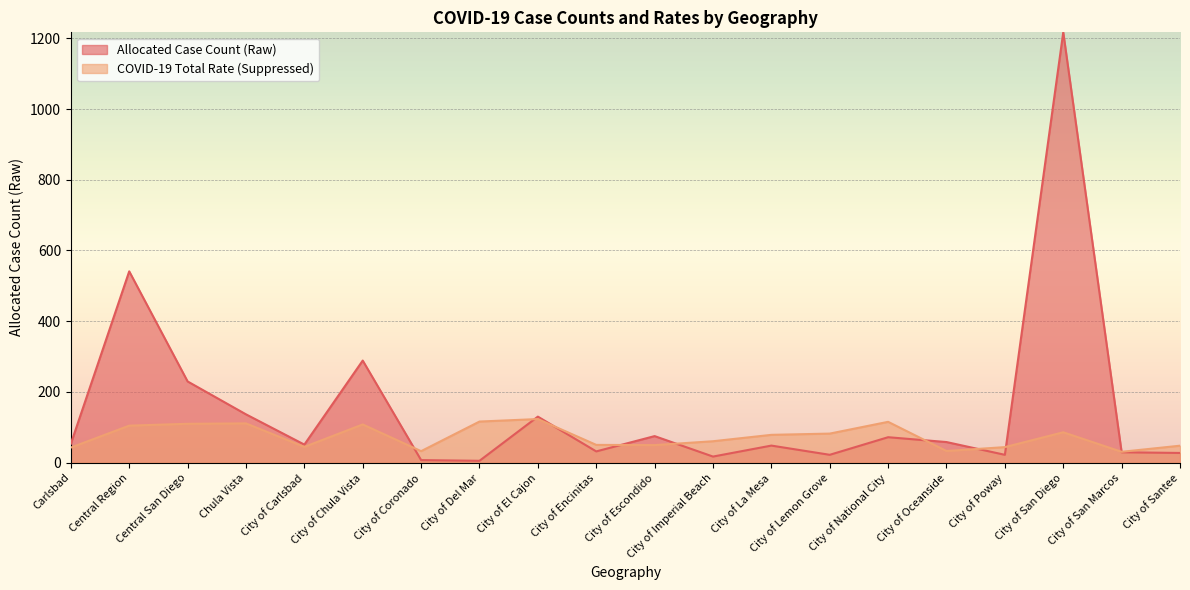

How many series are shown in this chart?

2